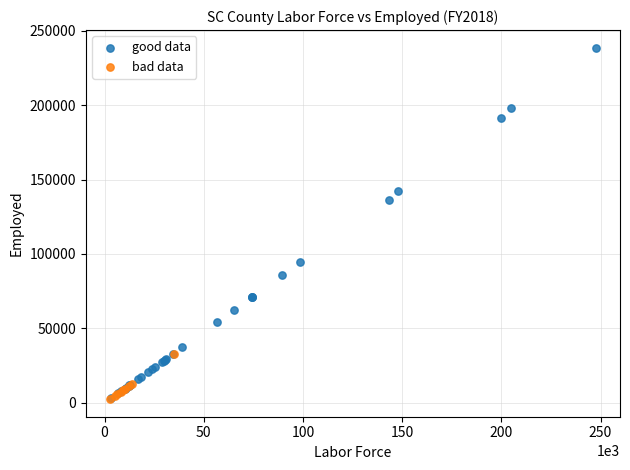

Which series has the largest Y range (max minus min)?

good data